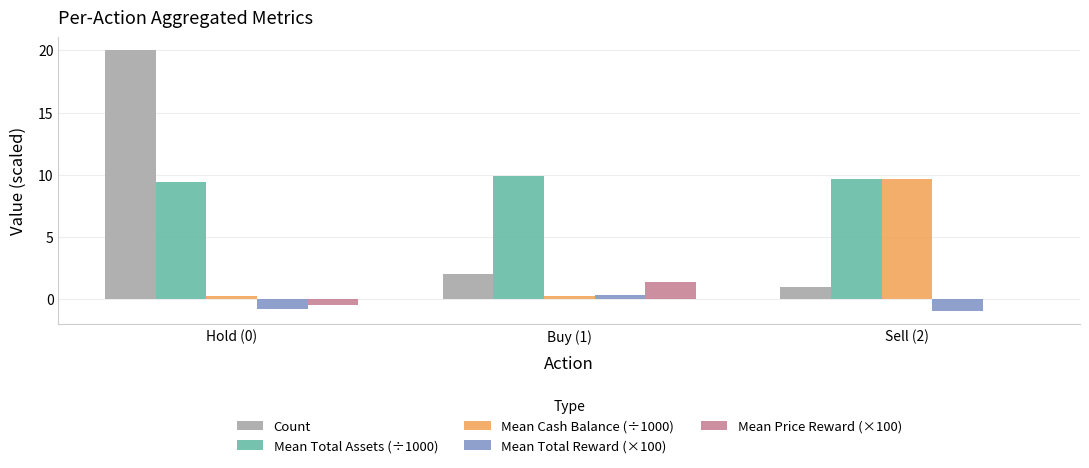

What is the average value of the Mean Cash Balance (÷1000) series?

3.4